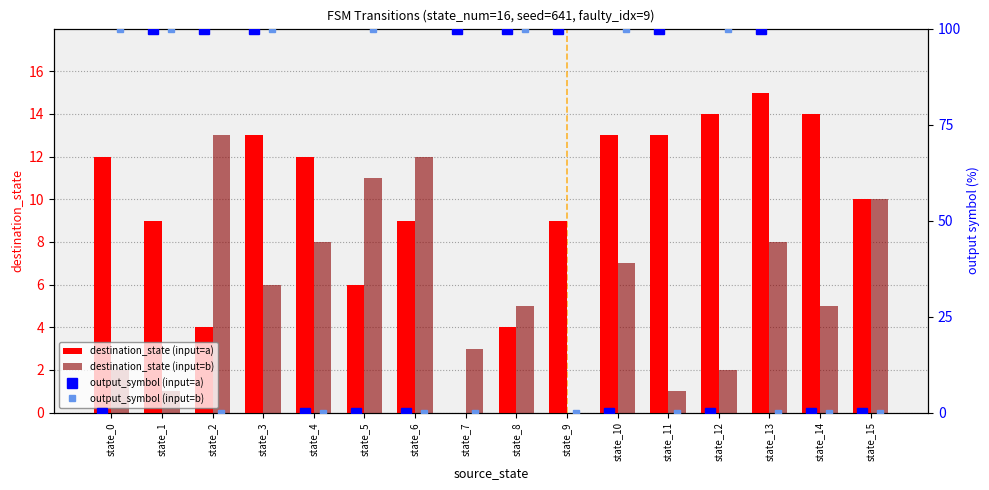

Does the chart contain any negative values?

No